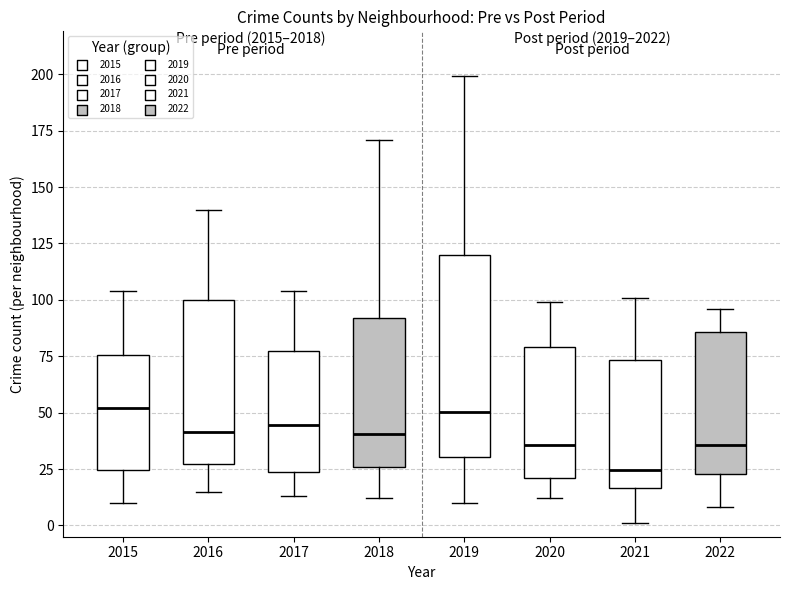

Where is the lower edge of the box at x = 2020 on the y-axis? The values are not printed on the chart, so give them approximately, as read against the axis.

20